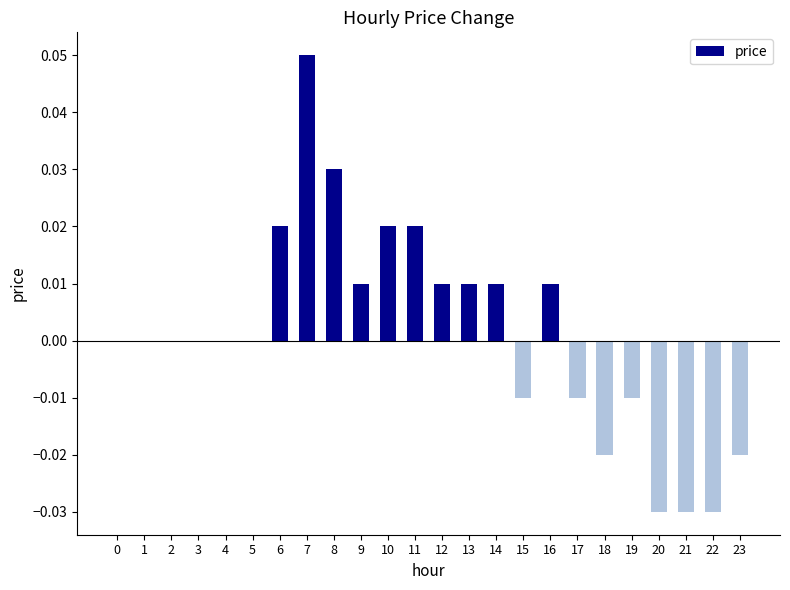

Are the bars grouped side by side (vs. stacked)?

No